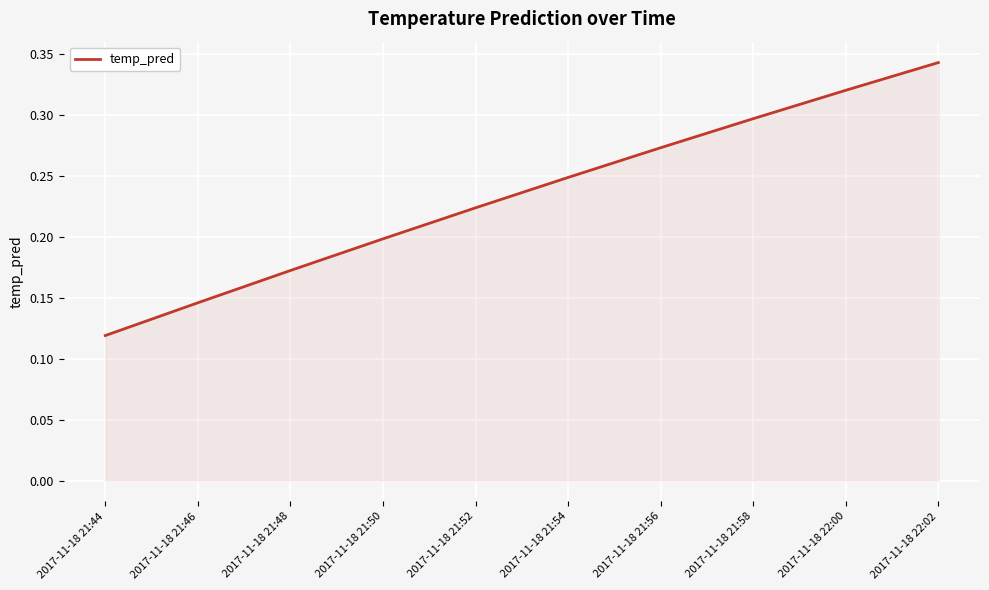

The value at 2017-11-18 21:56 is 0.4. True or false?

False